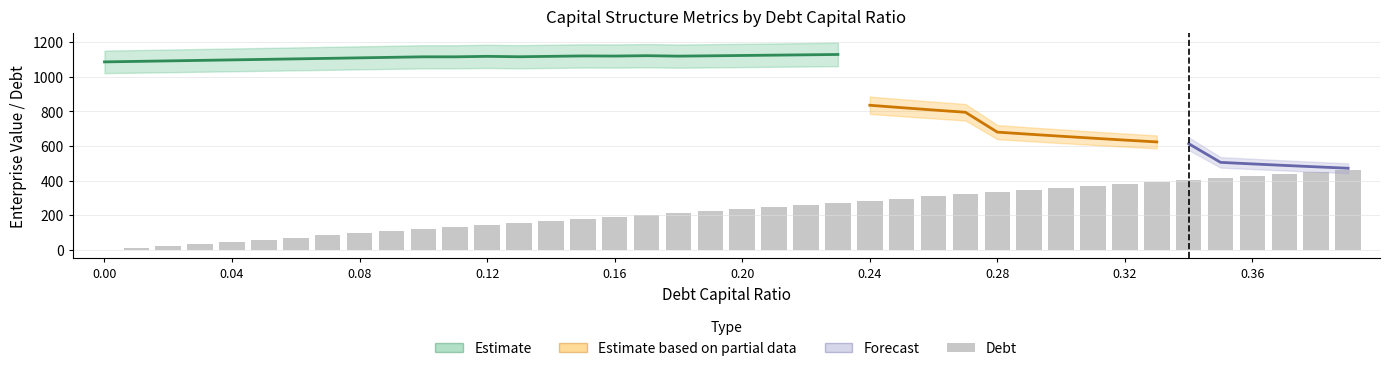

At which category is the sum across all series the highest?

0.23